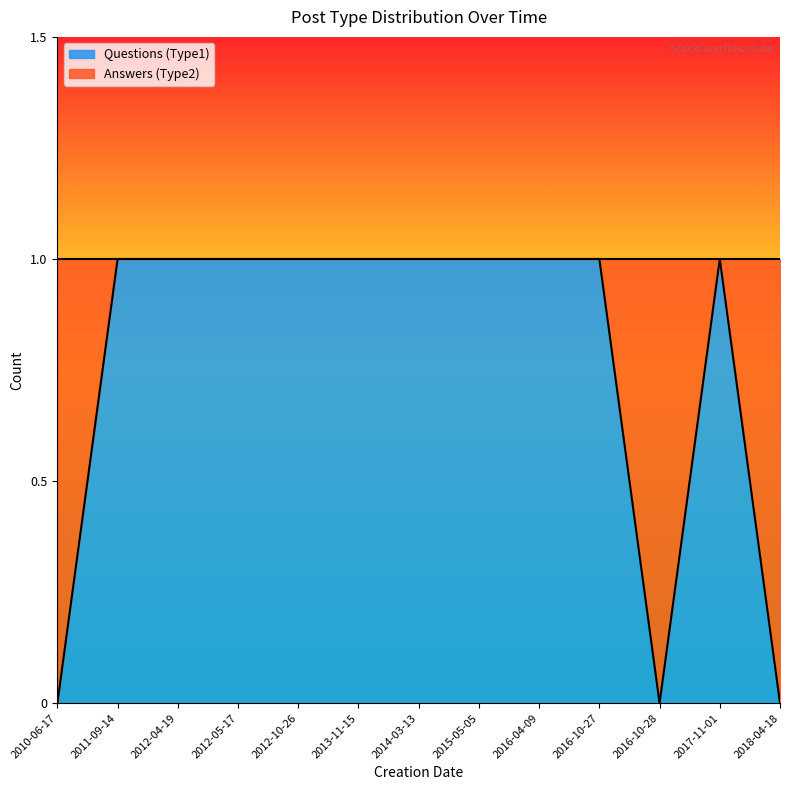

After their last crossing, which series has the higher values: Questions (Type1) or Answers (Type2)?

Answers (Type2)